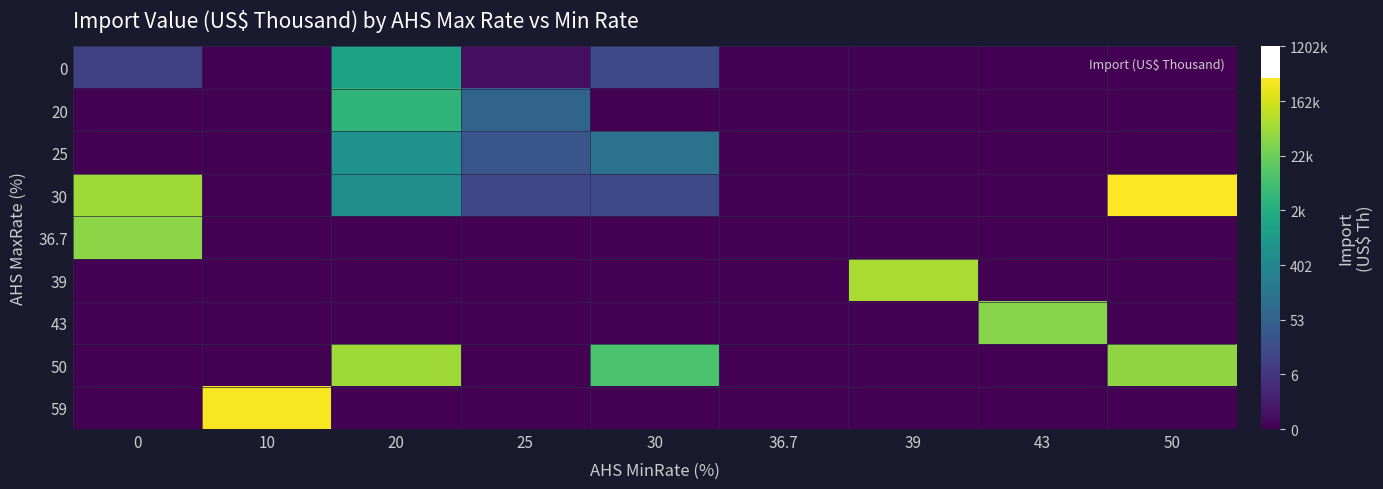

Between 10 and 50, which series saw the biggest shift?

30